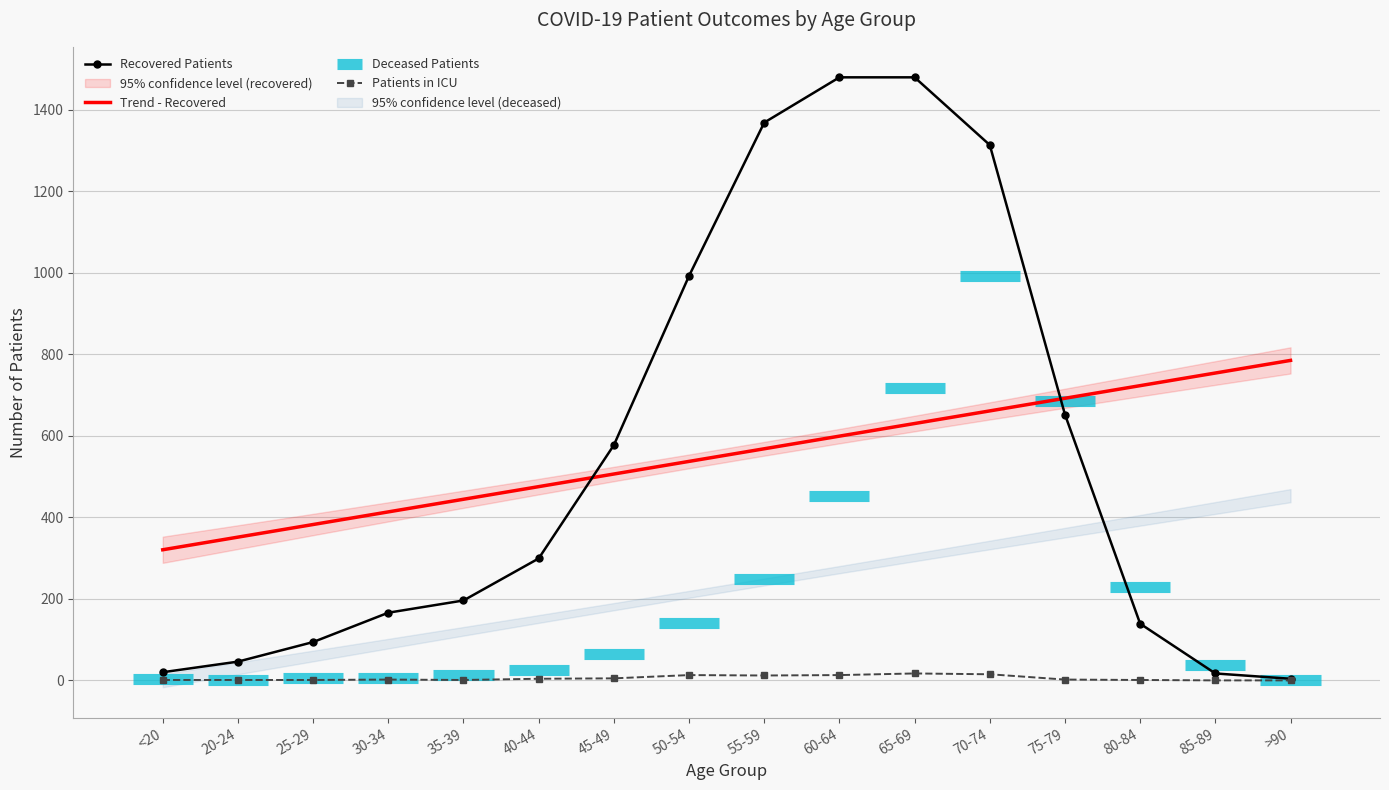

Which series changed the most between 35-39 and 70-74?

recovered_patients